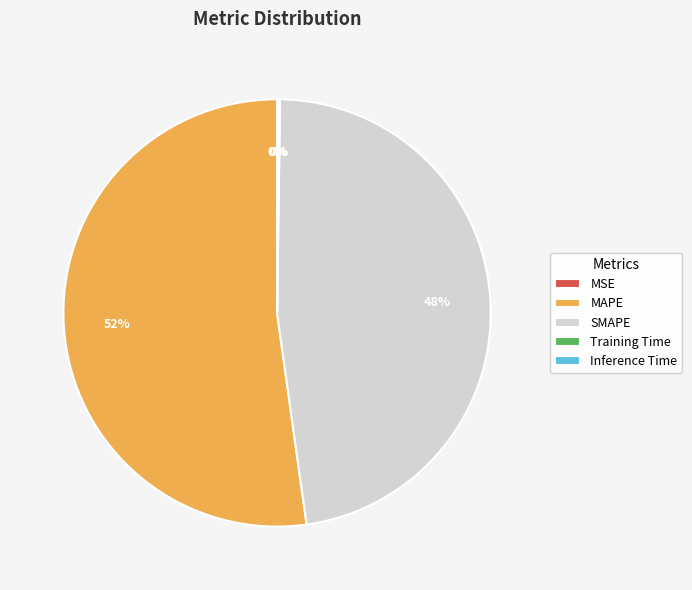

What is the largest slice in the pie chart?

MAPE